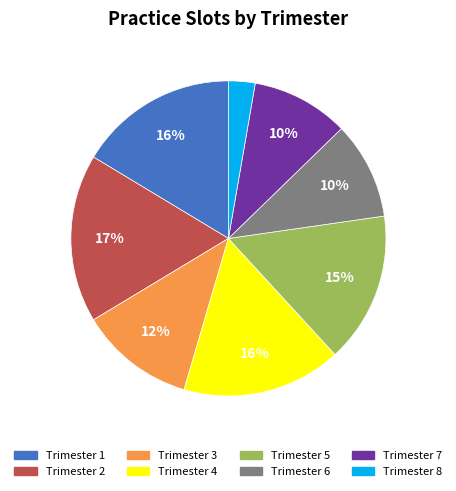

To the nearest percent, what is the average slice percentage?

12%